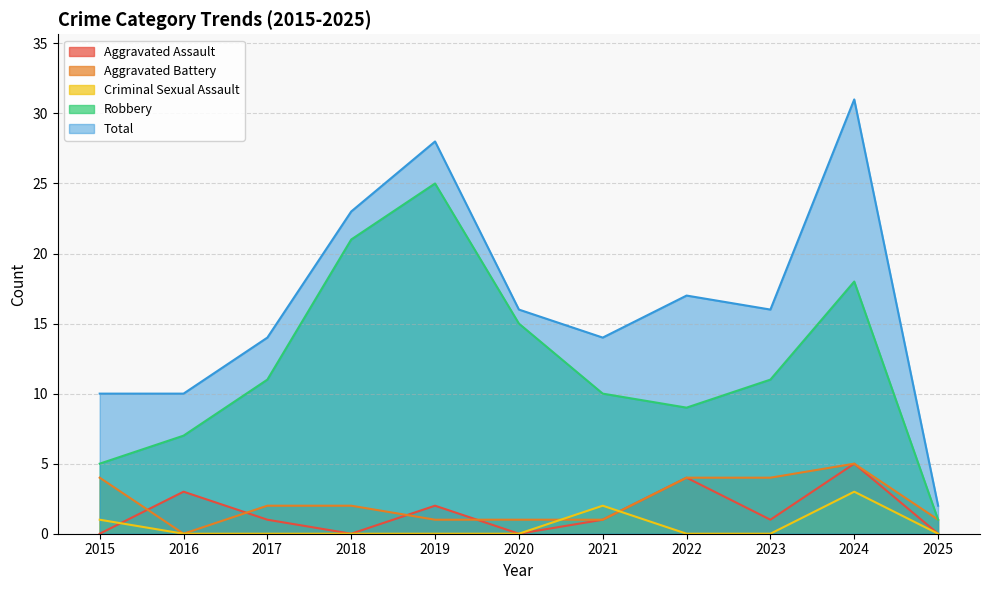

Where is the first local maximum for Aggravated Assault?

2016